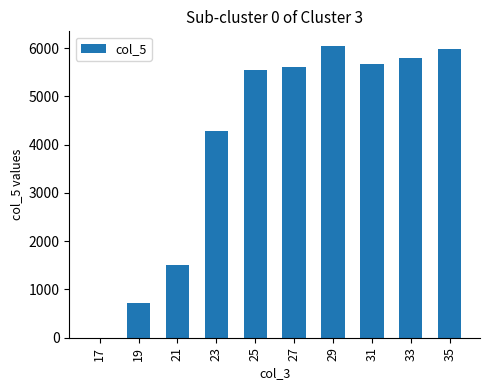

The chart shows a value of 8496.7 at 33. True or false?

False